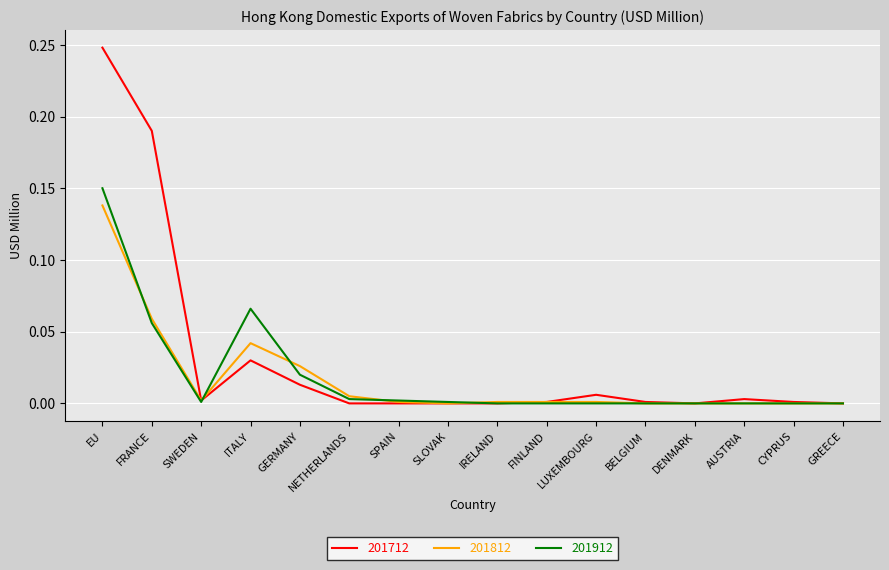

Which category has the highest value in the 201812 series?

EU